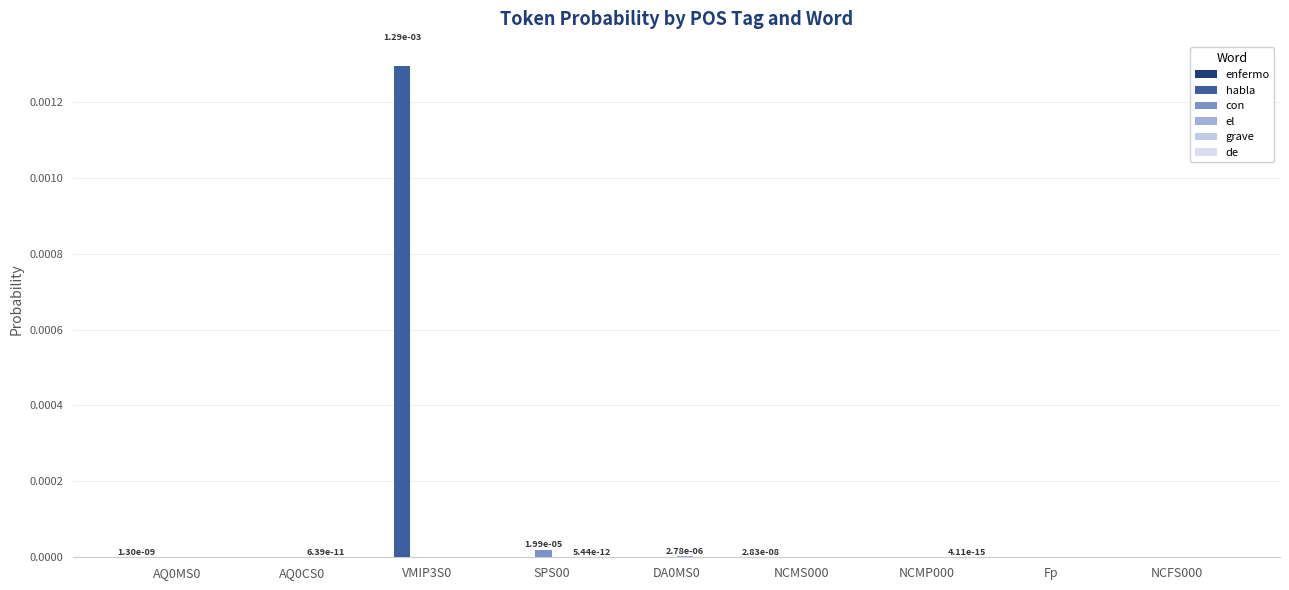

Does the chart contain stacked bars?

No